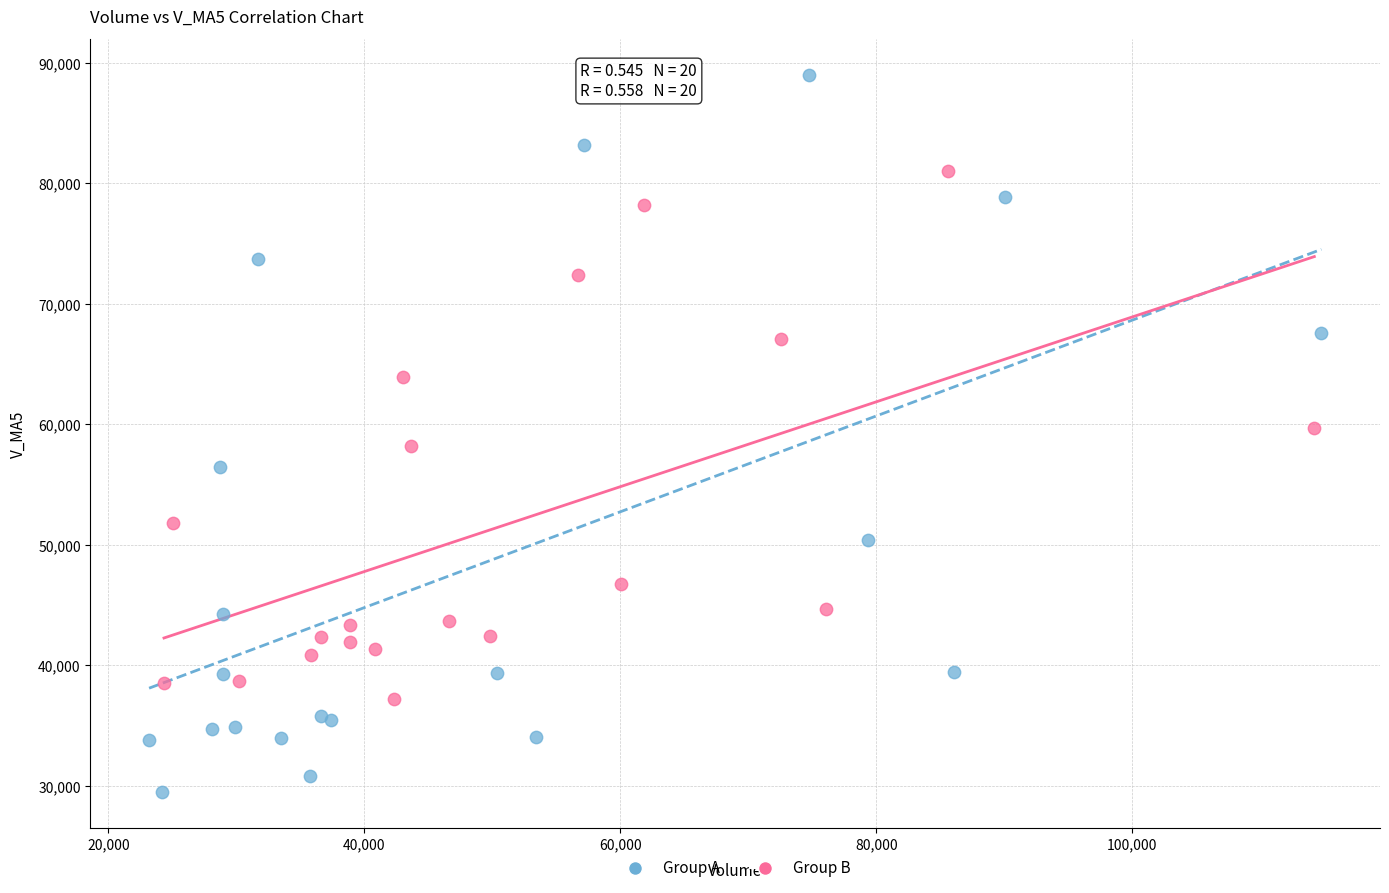

Which series contains the lowest Y value?

Group A